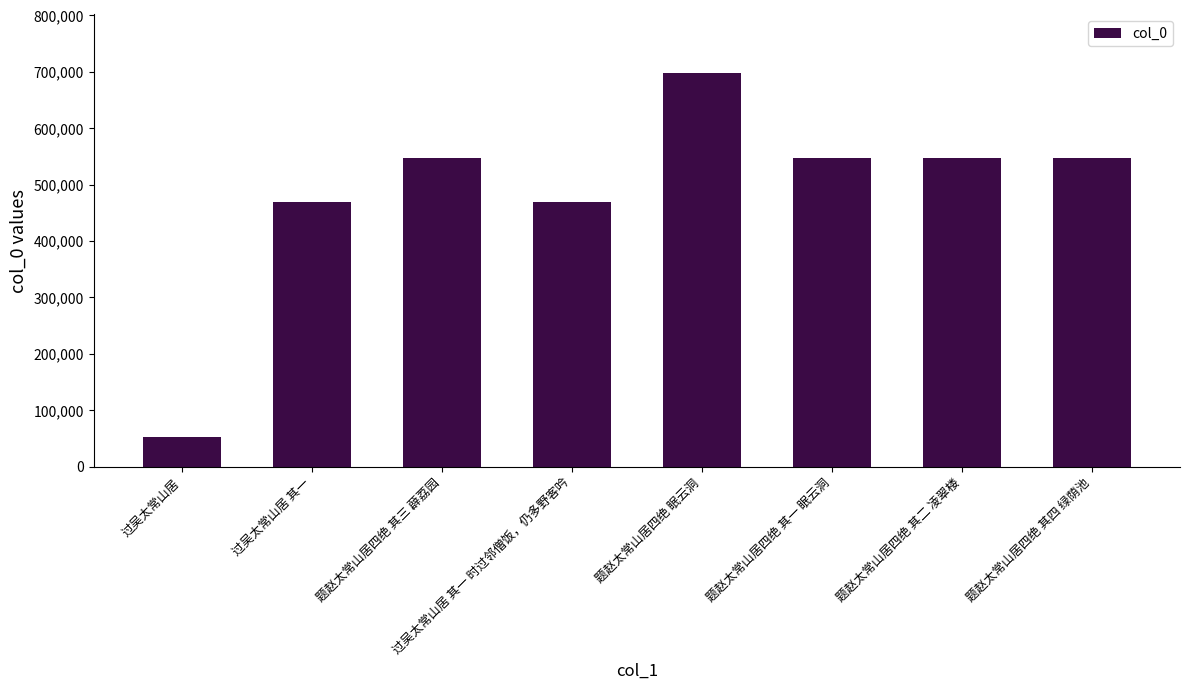

Count the number of data series in this chart.

1